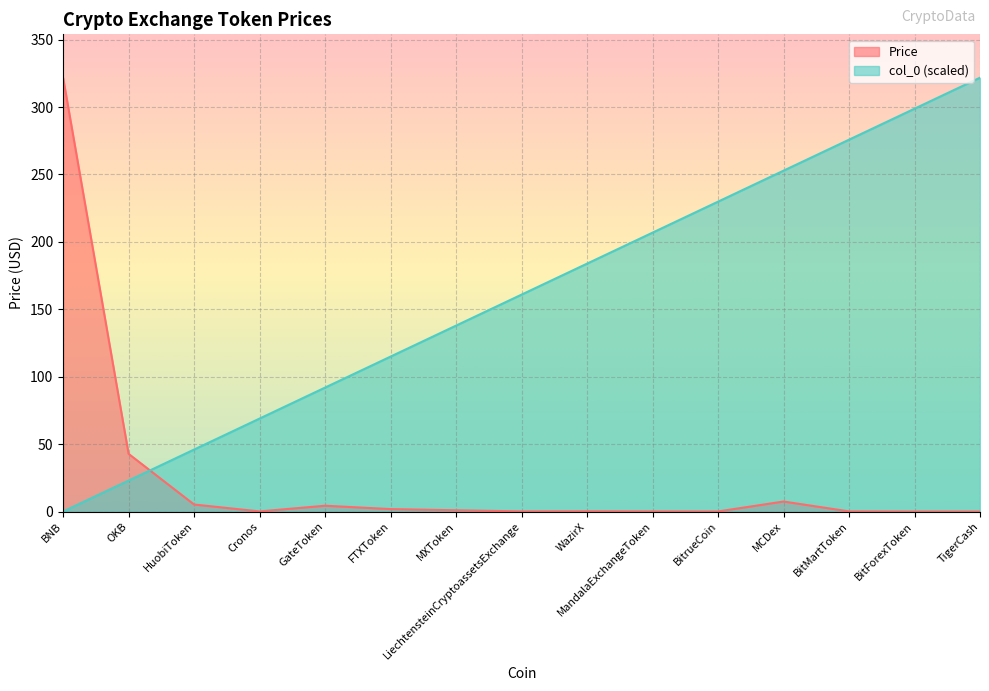

How many lines are shown in the chart?

2